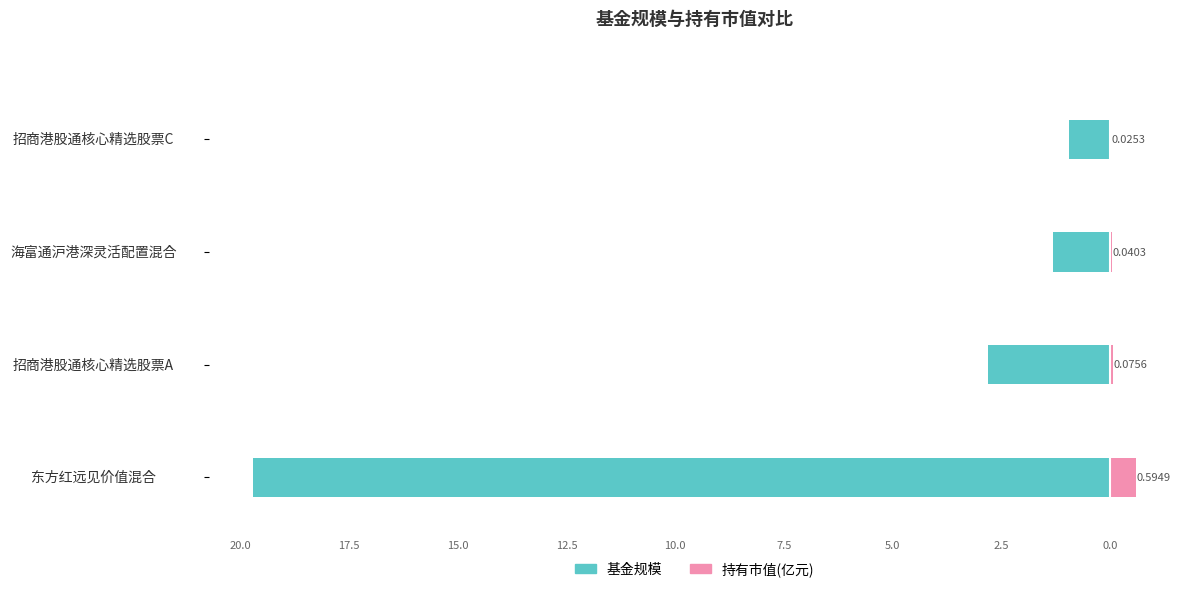

True or false: 基金规模 has a value of -30.2 at 东方红远见价值混合.

False